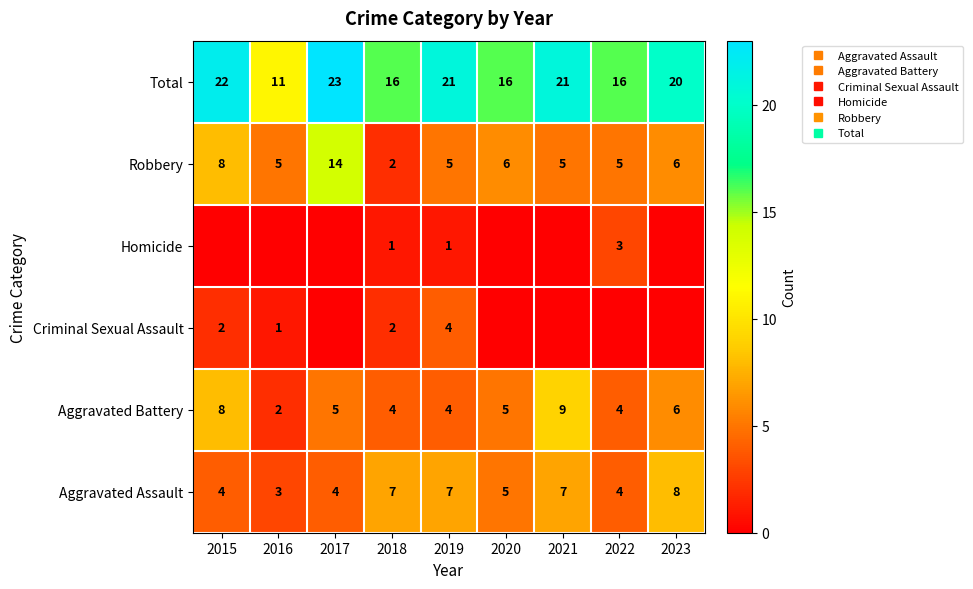

What value does the Total series have at 2019, to the nearest 10?

20